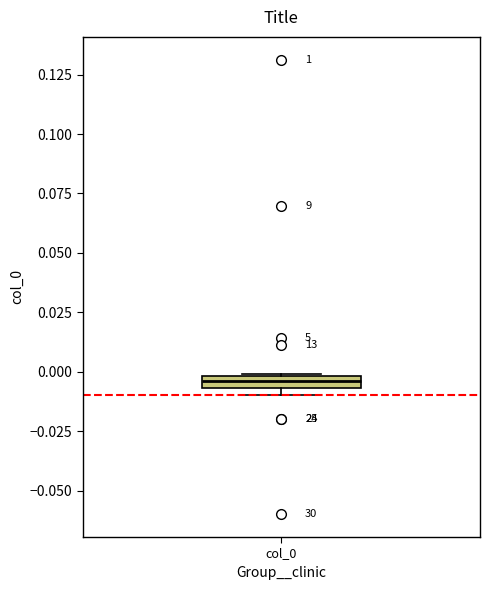

Where is the upper edge of the box for col_0 on the y-axis? The values are not printed on the chart, so give them approximately, as read against the axis.

0.000